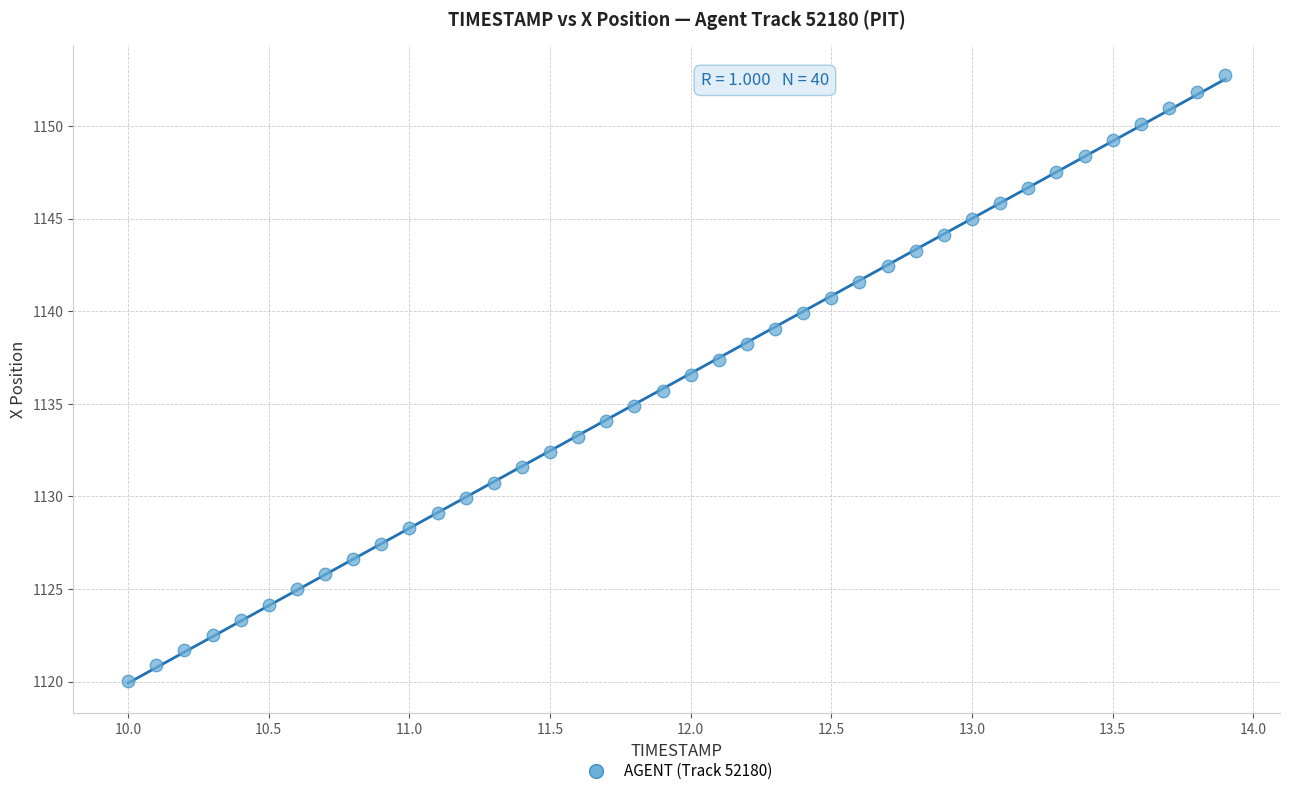

What is the range of Y values (max minus min)?

32.7